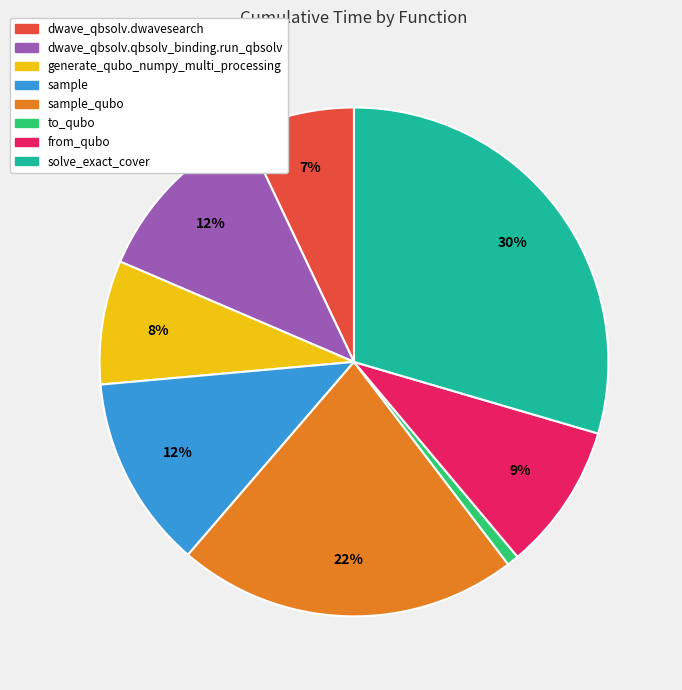

Which has a higher value, from_qubo or dwave_qbsolv.qbsolv_binding.run_qbsolv?

dwave_qbsolv.qbsolv_binding.run_qbsolv